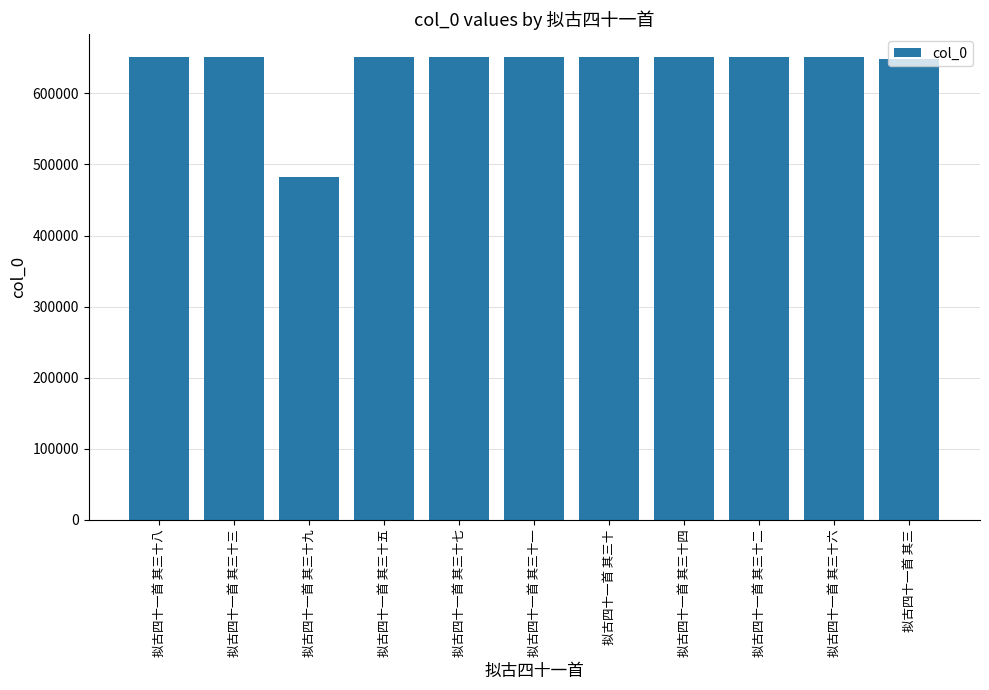

What is the sum of all values?

6989814